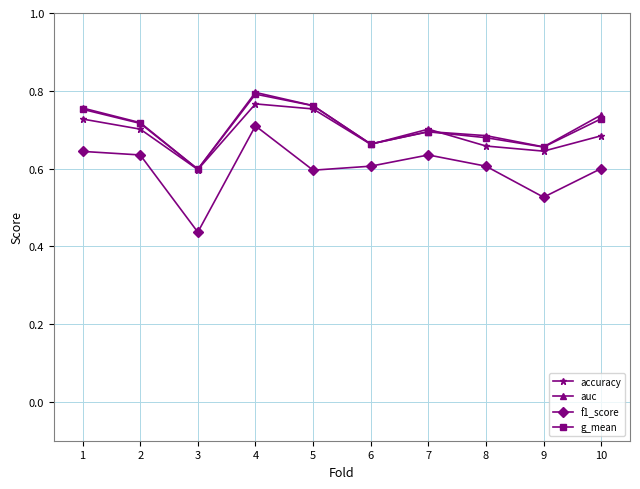

How many auc values are between 0 and 1?

10